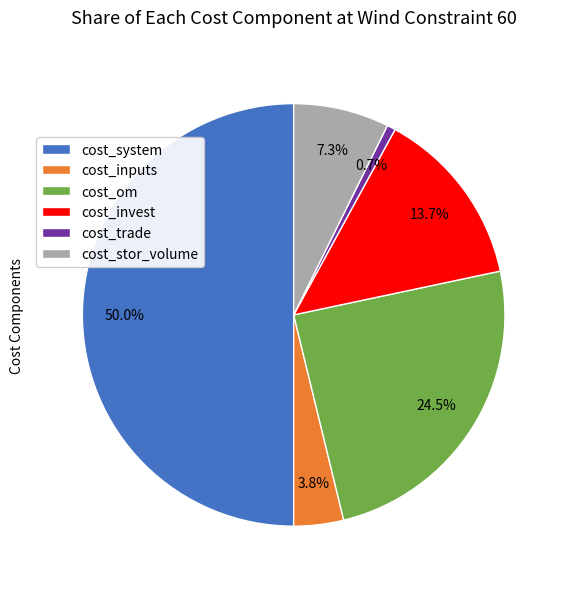

What percentage is the cost_system slice, to the nearest percent?

50%